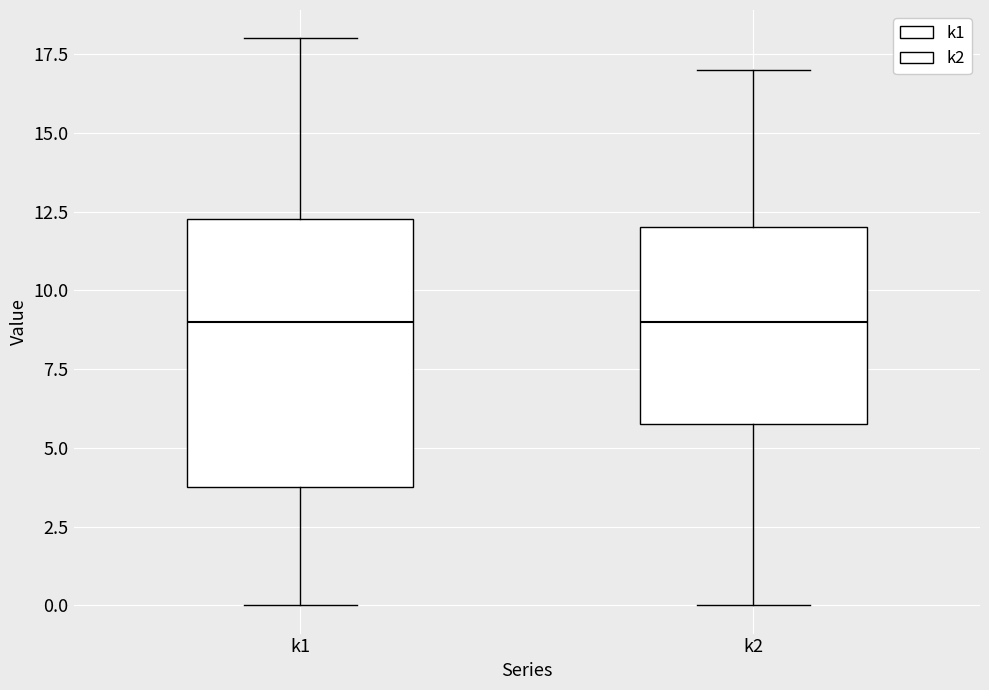

Comparing the boxes themselves (not the whiskers), which one is the tallest?

k1